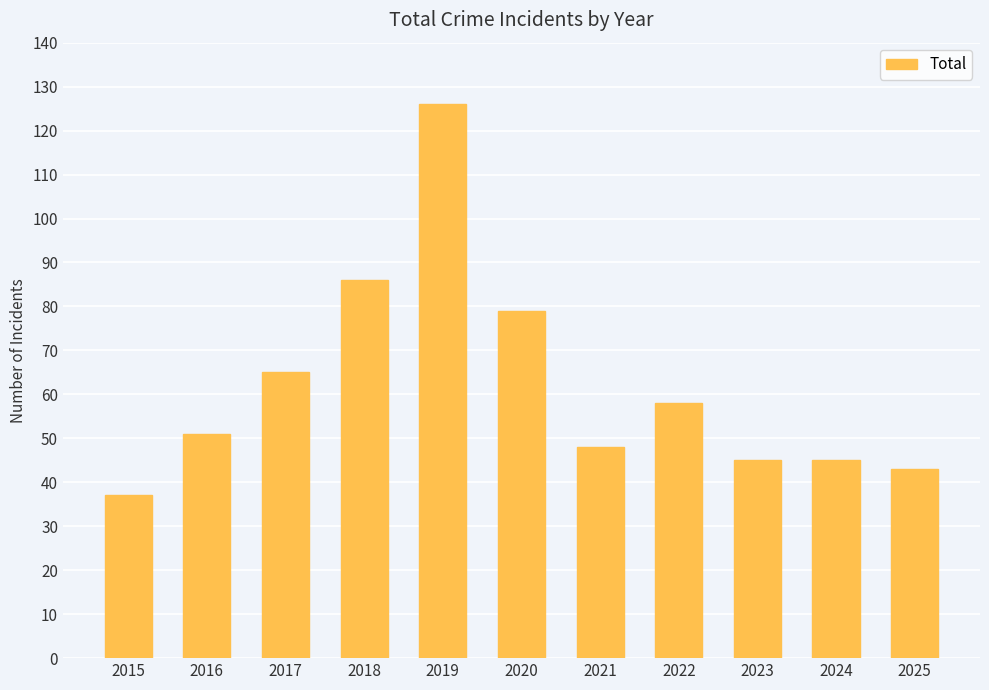

What is the value of the 4th bar from the left?

86